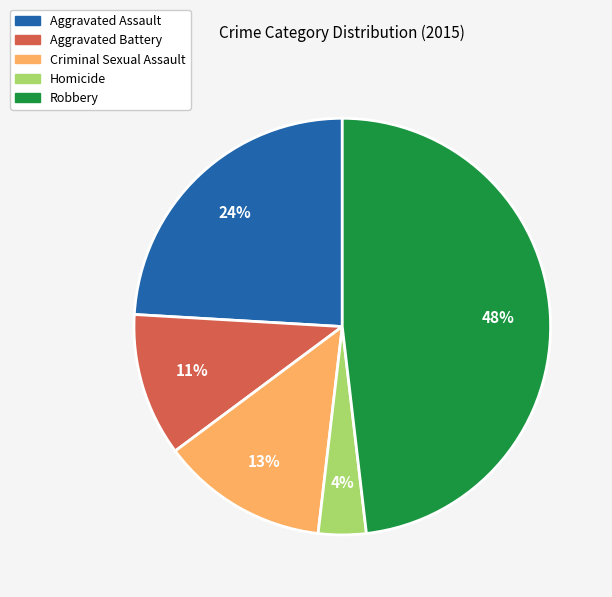

Does Aggravated Battery account for over 50% of the chart?

No